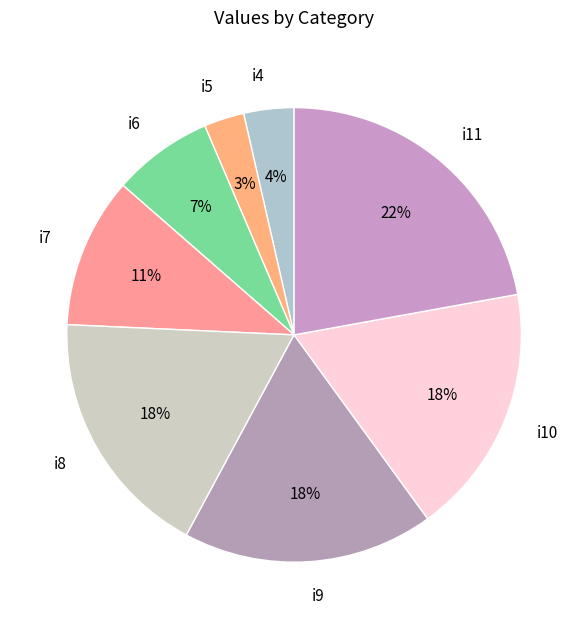

Which slice is the smallest?

i5